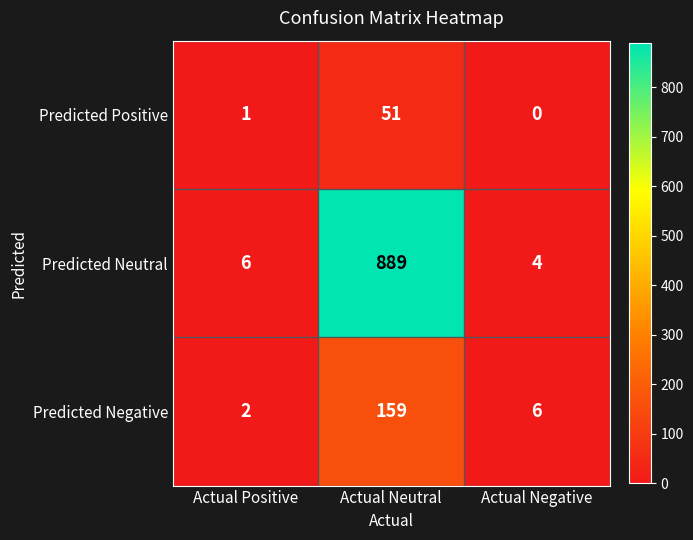

What is the average value of the Predicted Neutral series?

300